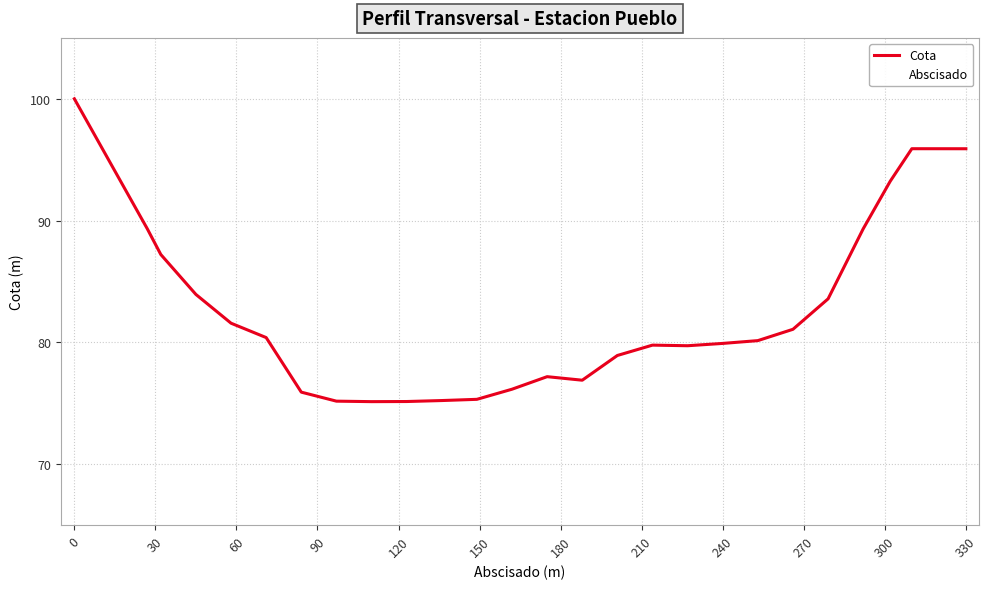

What is the difference between the maximum and minimum values?

24.9